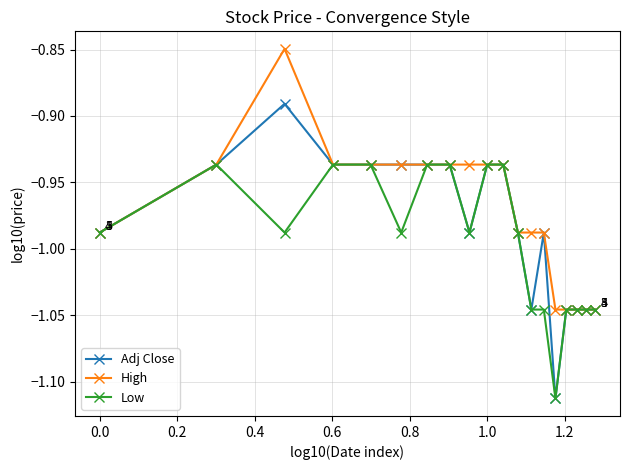

How many series are shown in this chart?

3